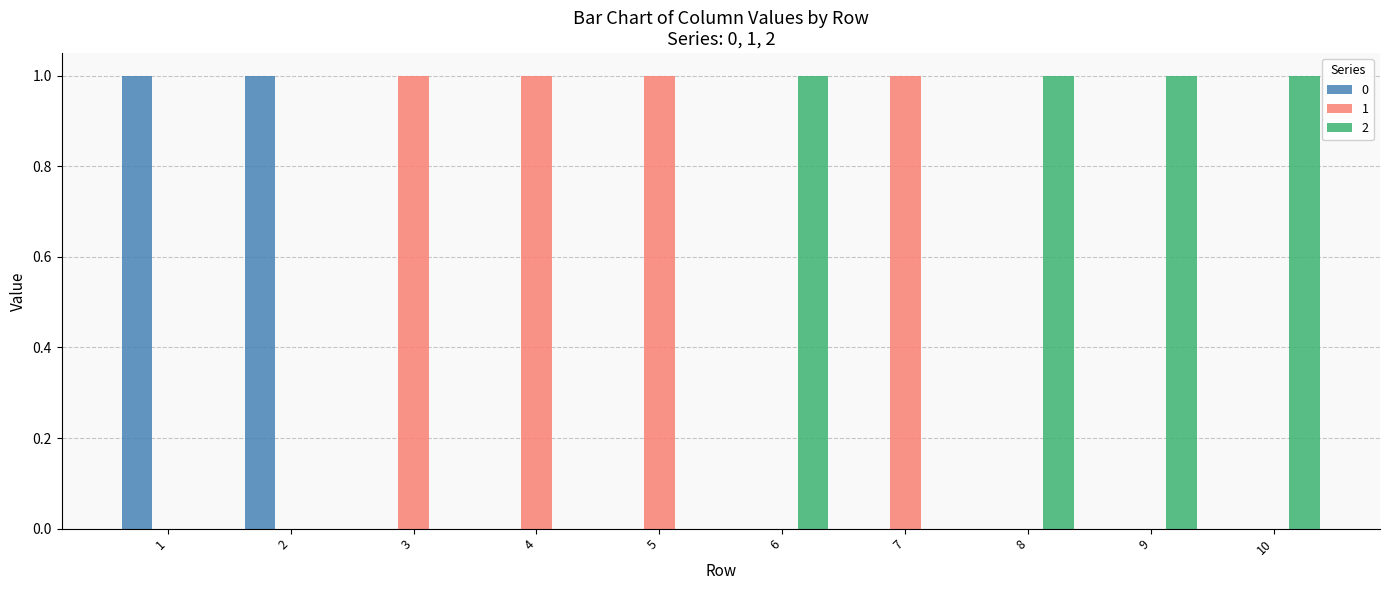

How many distinct data groups are displayed?

3